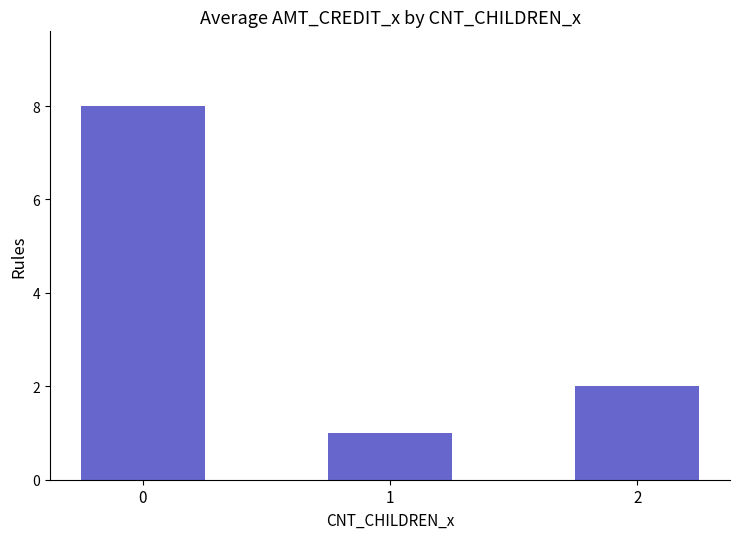

Count the values in the range 1 to 8.

3